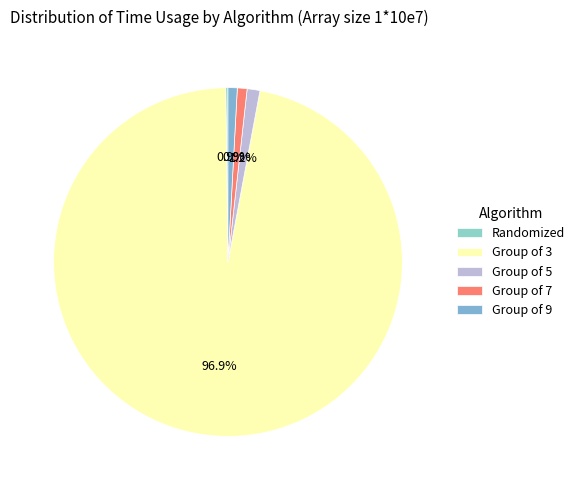

How many segments does this pie chart have?

5